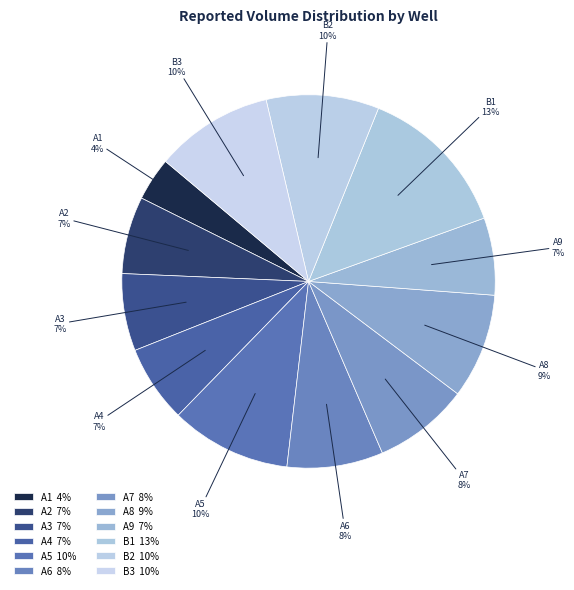

Is there a majority slice in this chart?

No